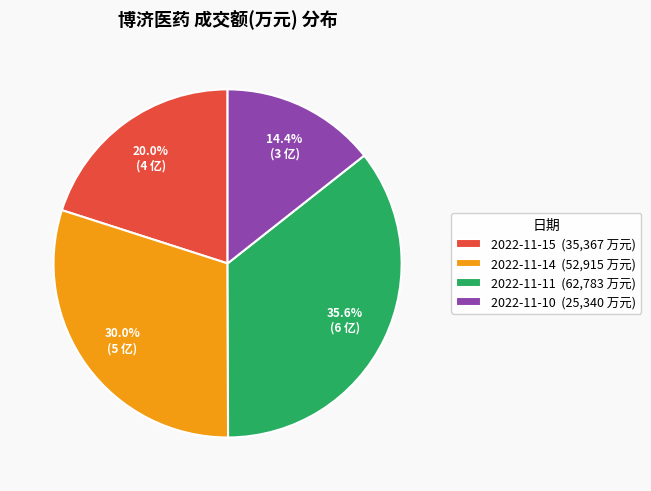

How many slices are in this pie chart?

4